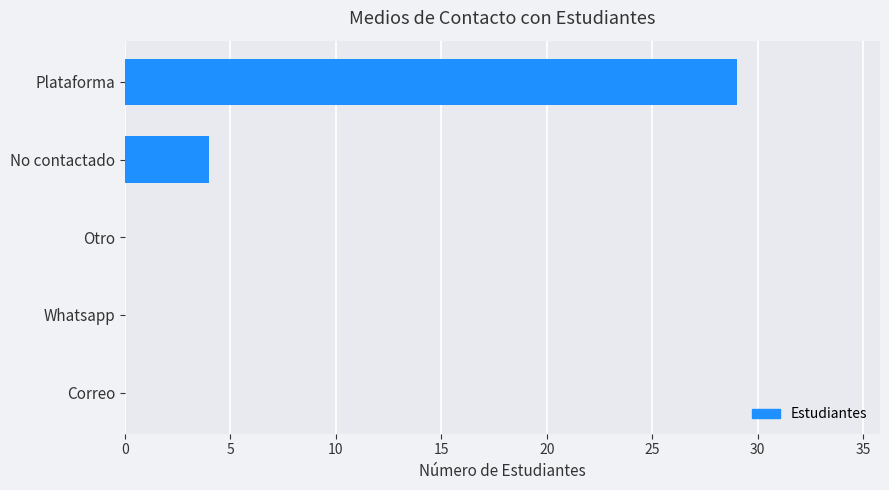

What is the sum of the values at Otro and Plataforma?

29